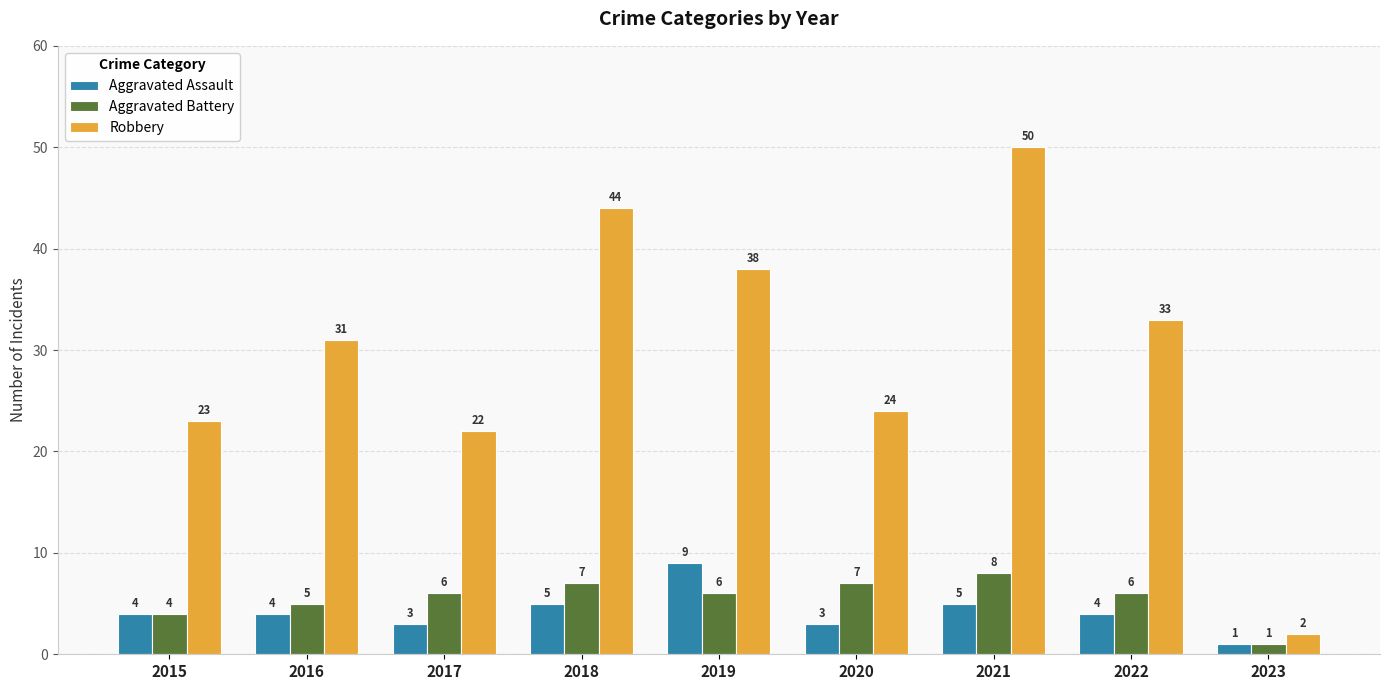

Which series has the largest total across all categories?

Robbery